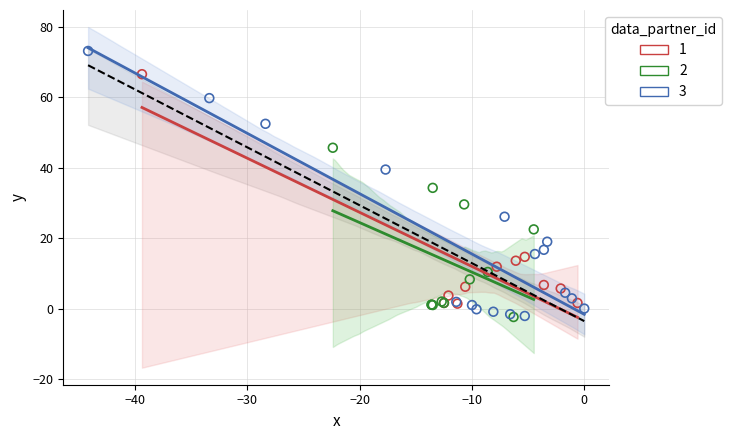

Which series has the largest Y range (max minus min)?

3